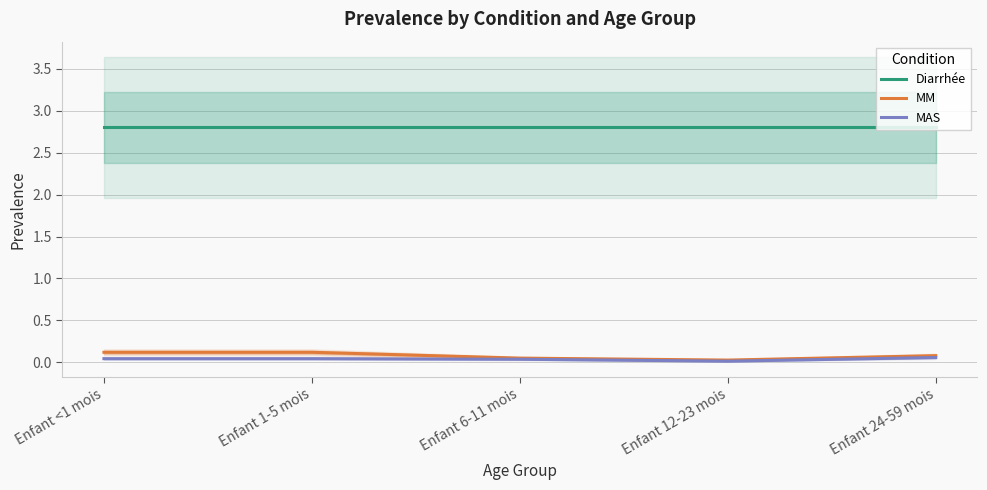

Rank the categories by MAS value from highest to lowest.

Enfant 24-59 mois, Enfant <1 mois, Enfant 1-5 mois, Enfant 6-11 mois, Enfant 12-23 mois